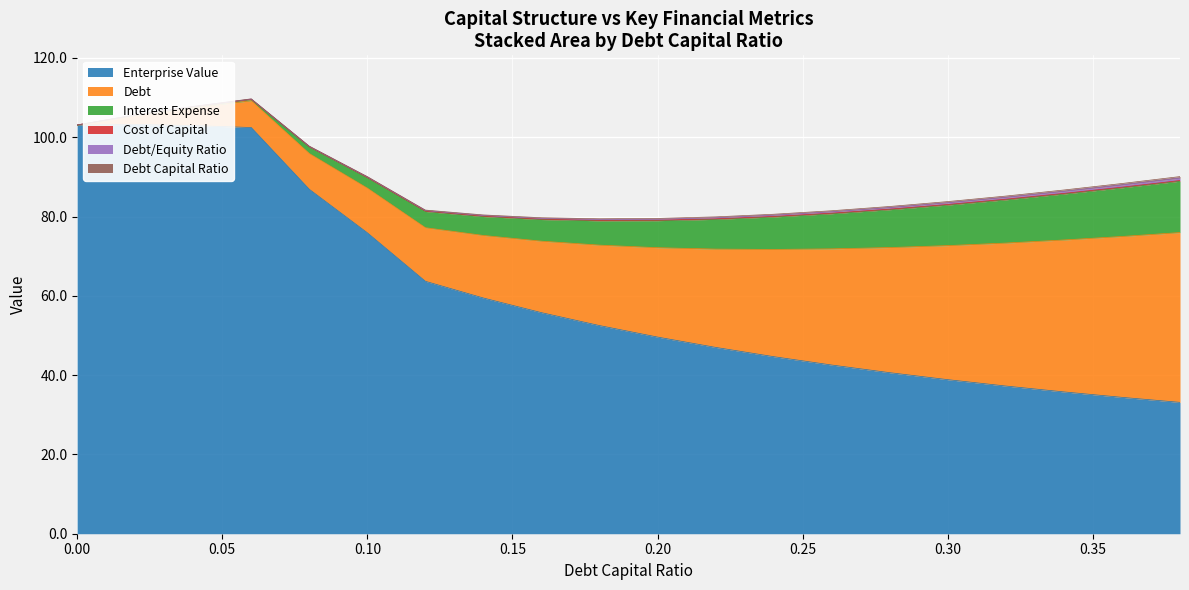

What is the label of the 16th point from the right?

0.08